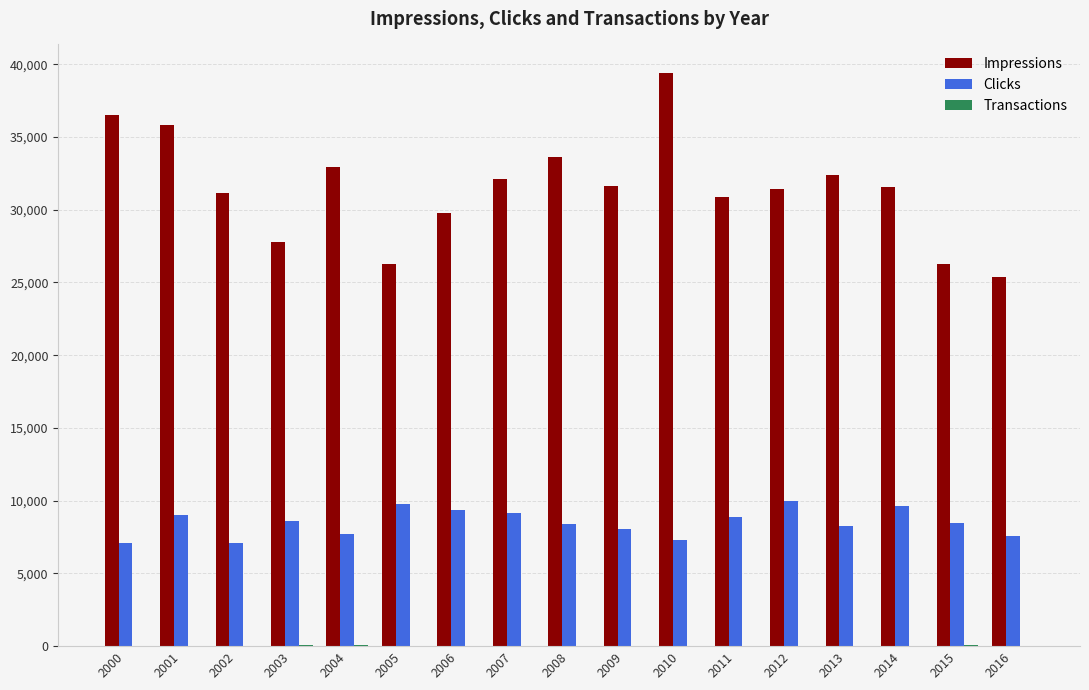

Which series has the largest range (max minus min)?

Impressions